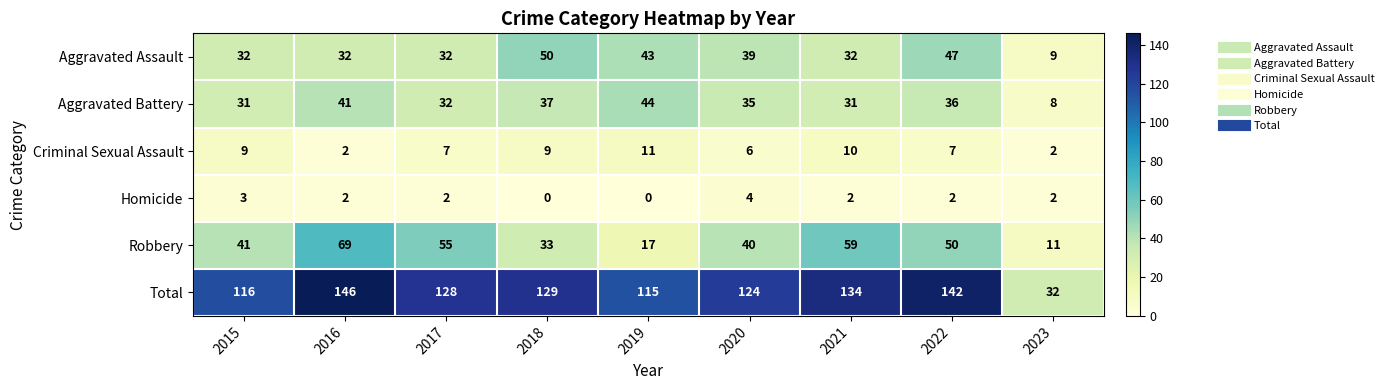

True or false: Aggravated Battery has a value of 51 at 2021.

False